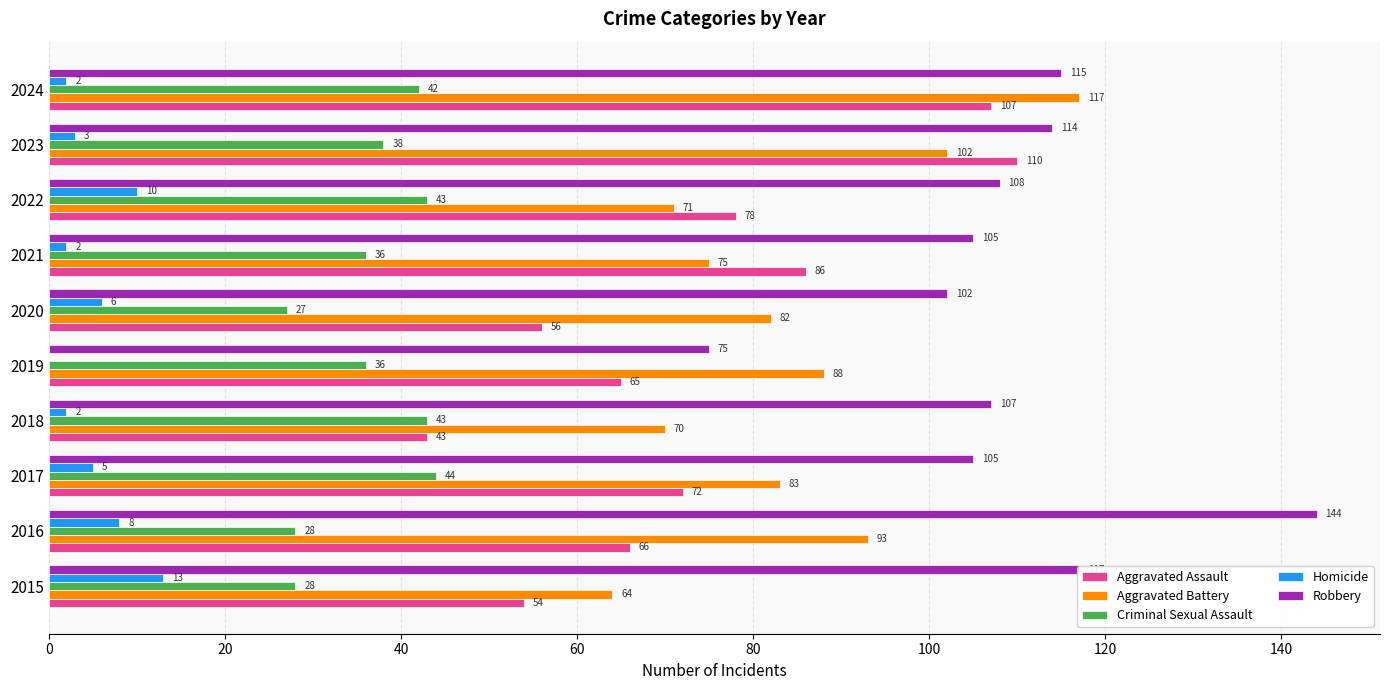

At which category is the sum across all series the highest?

2024